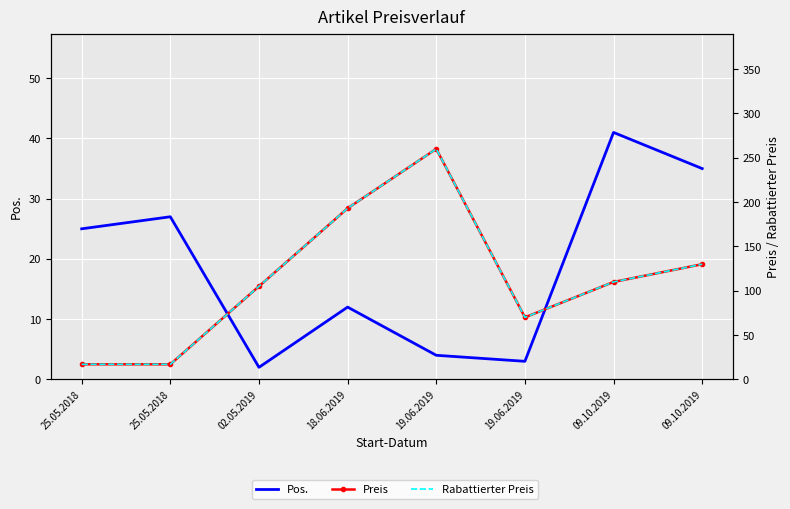

At which category is the sum across all series the highest?

19.06.2019